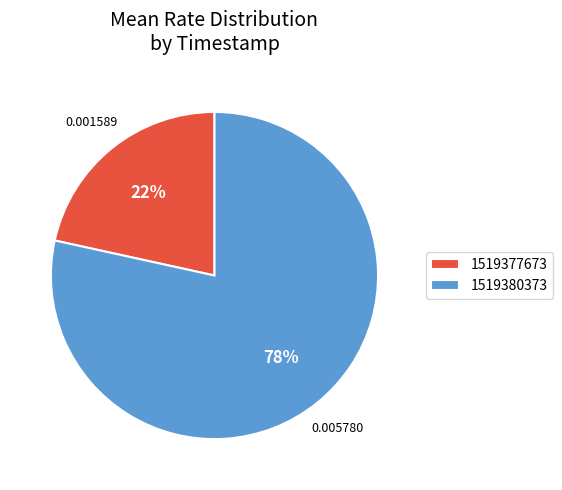

To the nearest percent, what is the average slice percentage?

50%